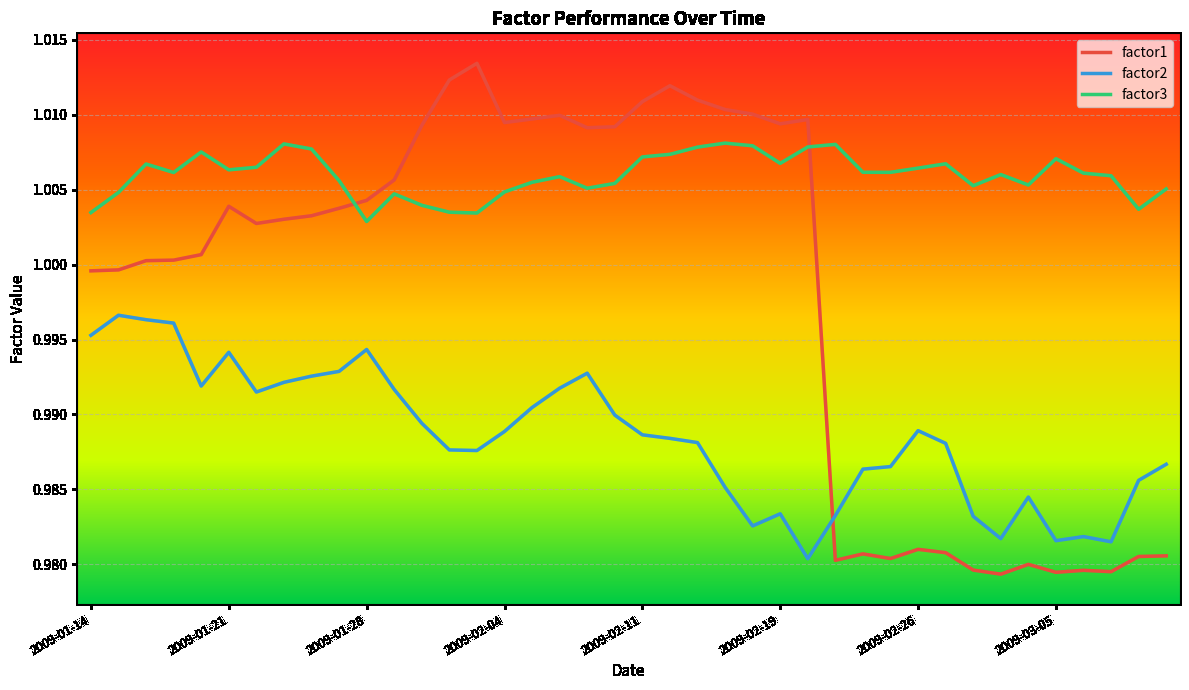

True or false: factor1 and factor3 cross at least once.

True